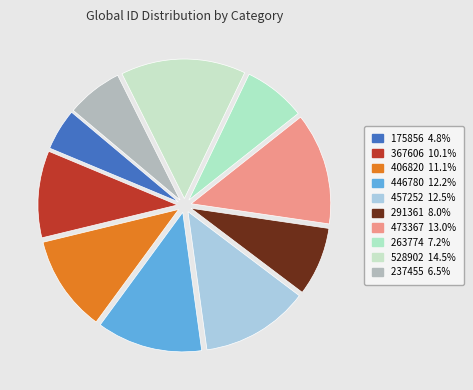

What is the total percentage of 291361 and 446780?

20.2%